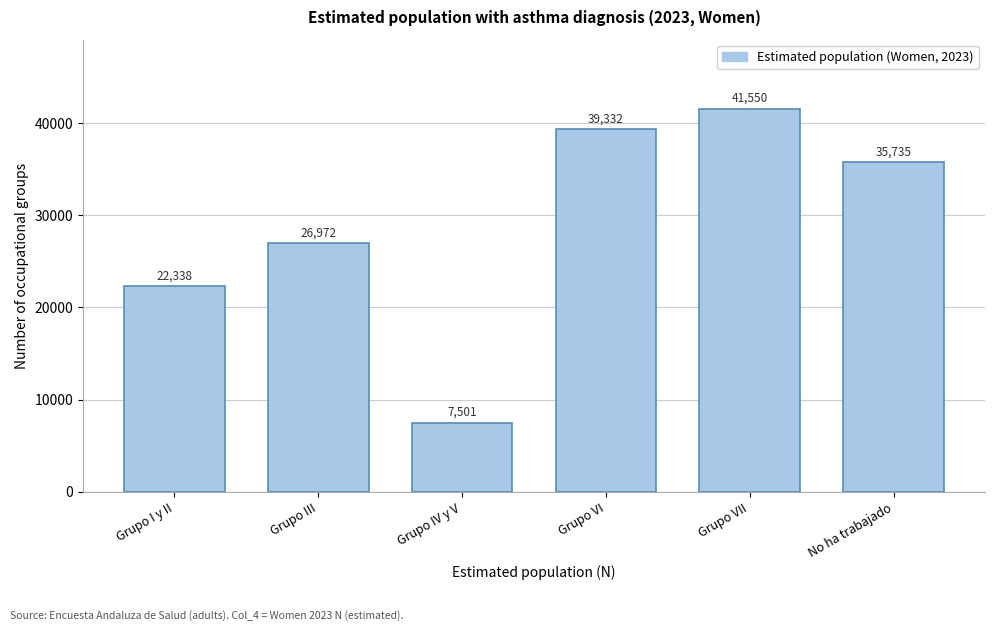

Reading right to left, transcribe all the data shown in this chart.

35735	41550	39332	7501	26972	22338